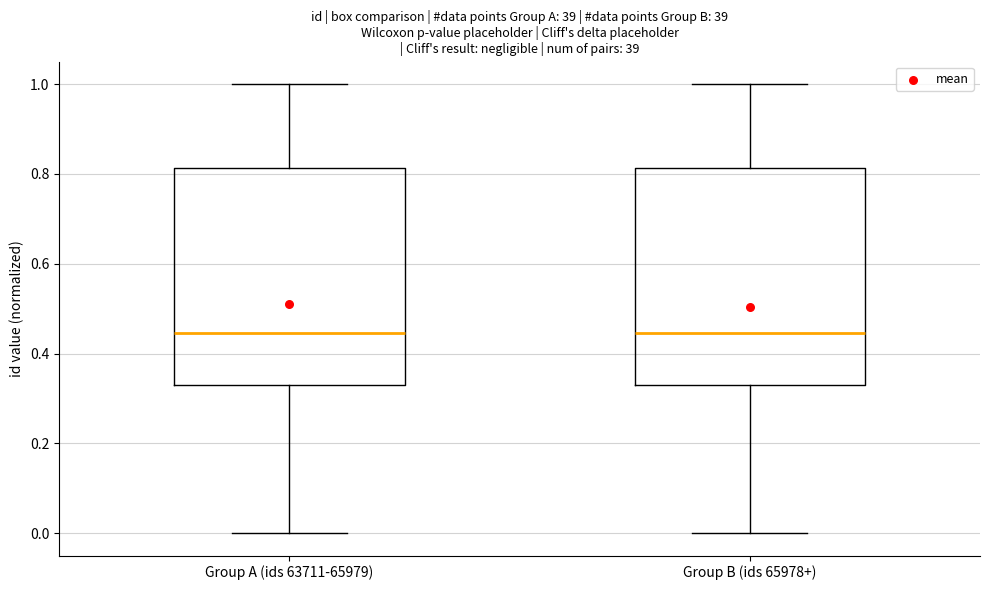

Reading left to right, transcribe this box plot: for each box, give where its median line is, the range the box spans, and where its two whiskers end, as read against the y-axis. The values are not printed on the chart, so give them approximately, as read against the axis.

Group A (ids 63711-65979): median 0.44, box 0.32 to 0.82, whiskers 0.00 to 1.00
Group B (ids 65978+): median 0.44, box 0.32 to 0.82, whiskers 0.00 to 1.00